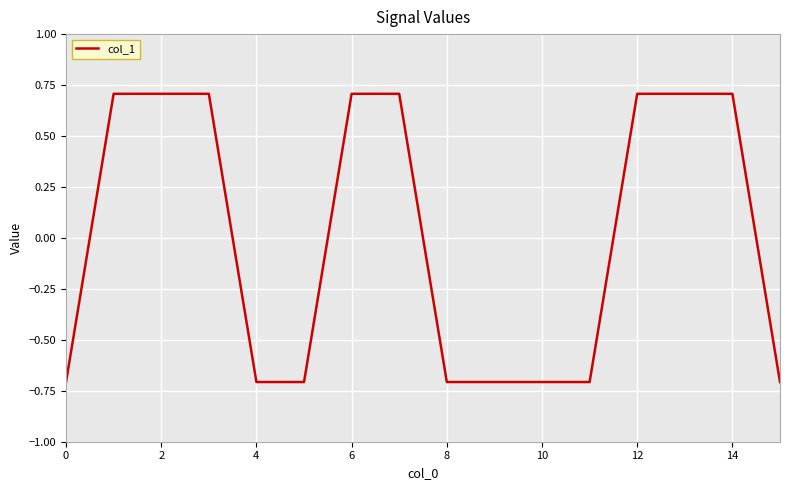

Is this an area chart (filled region under the line)?

No